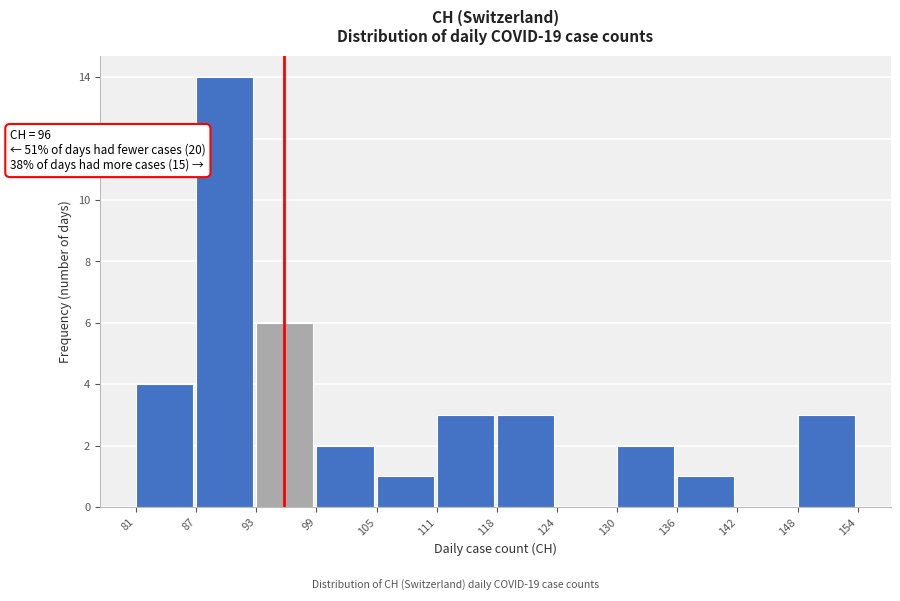

Over which range of the x-axis is the bar tallest?

87 to 93